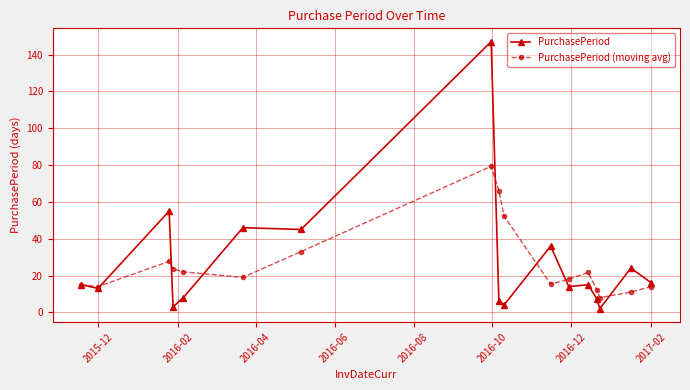

What is the highest value of the PurchasePeriod series?

147.0